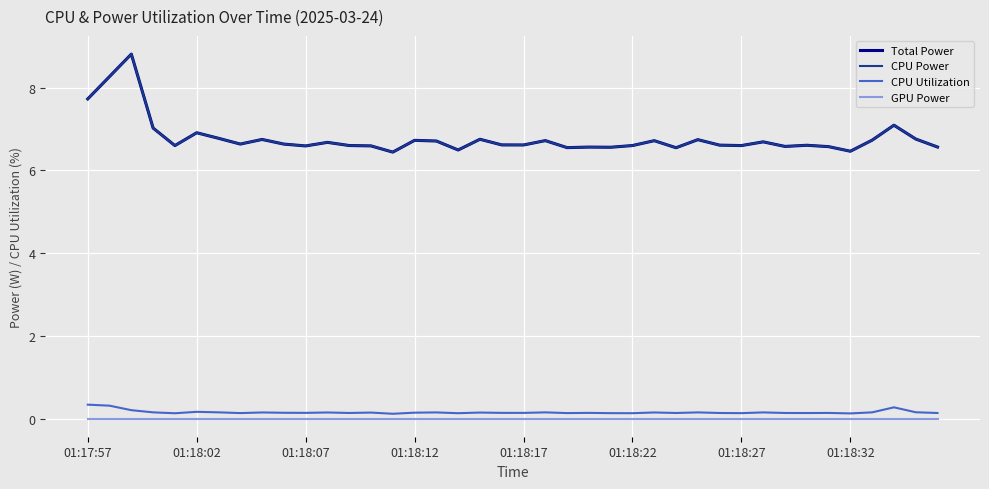

Does the chart display data point markers on the line(s)?

No